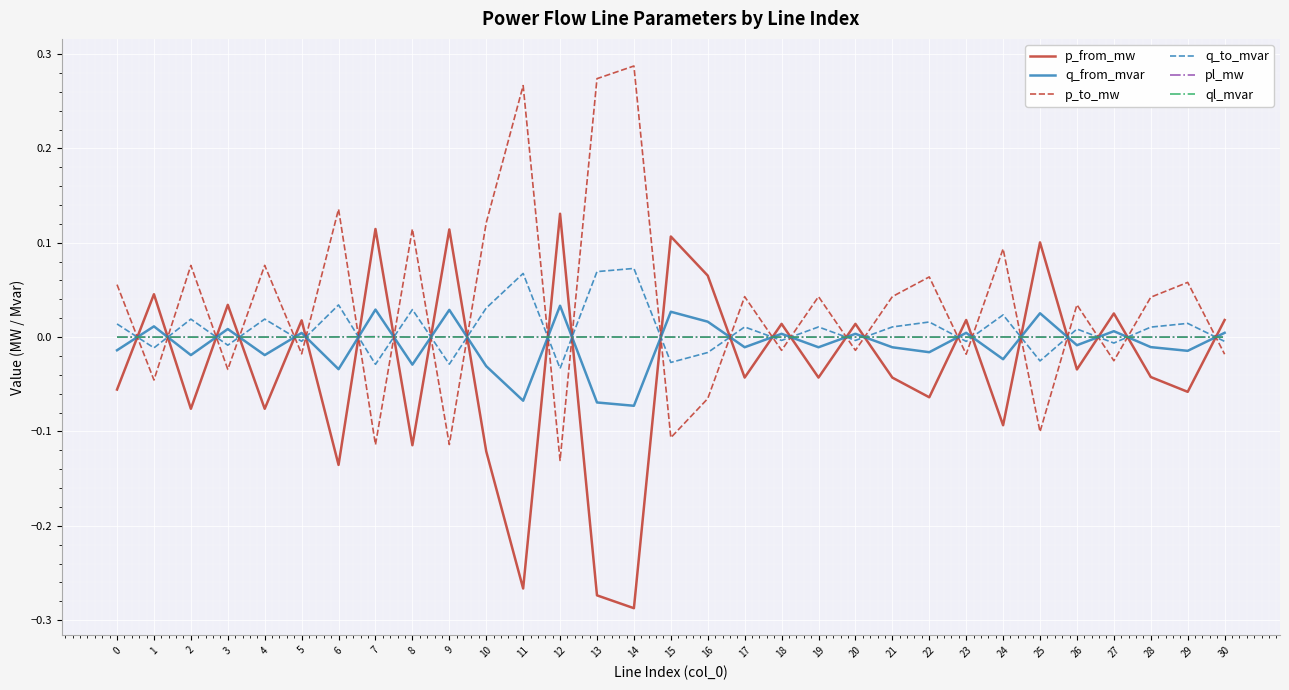

Is the value of p_from_mw at 9 greater than the value of ql_mvar at 23?

Yes